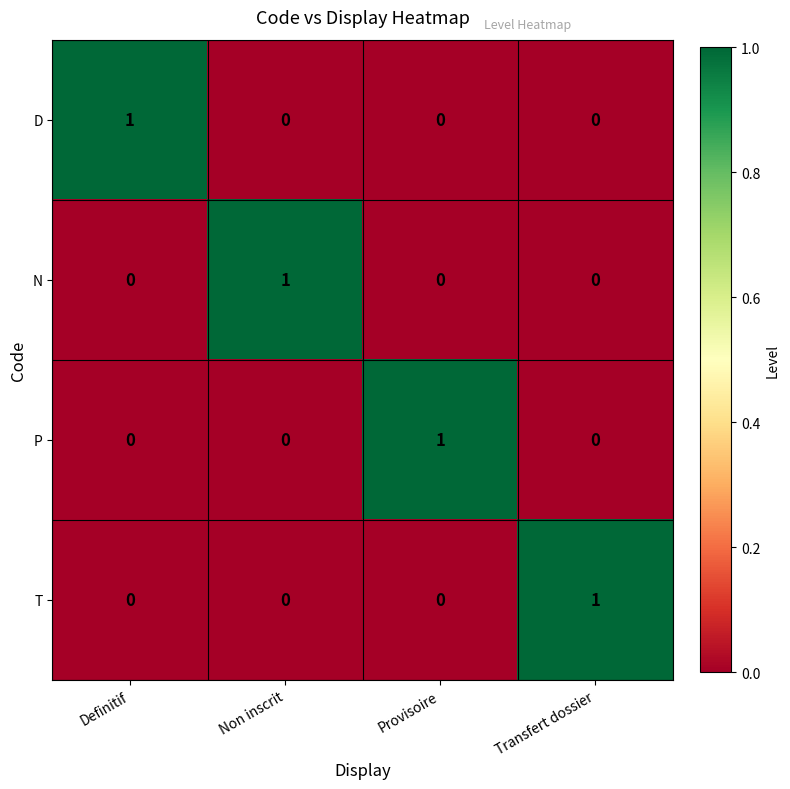

Which category has the highest value in the P series?

Provisoire